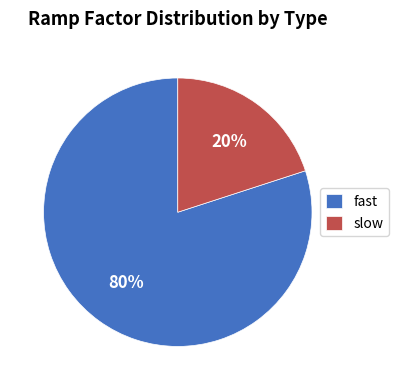

Count the number of slices in the pie.

2